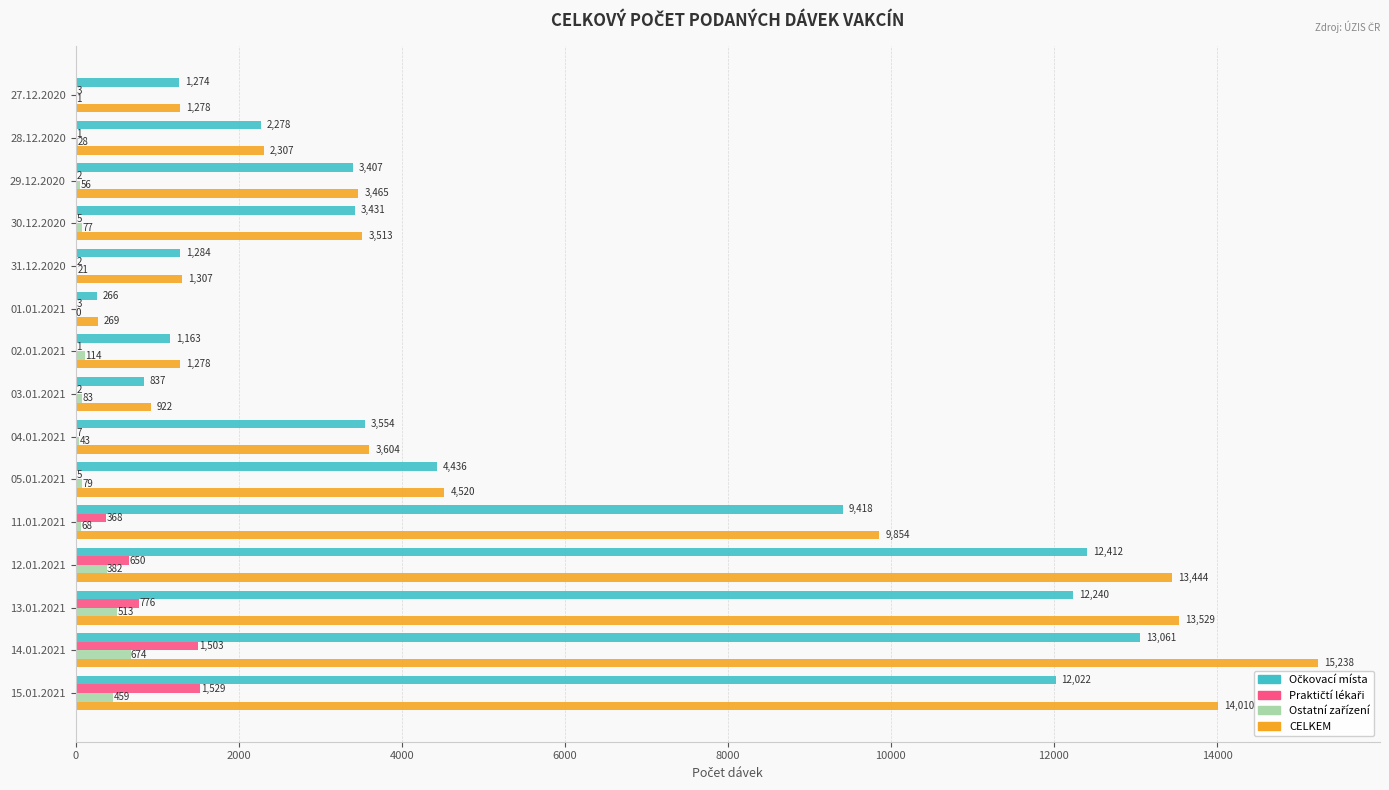

At which category is the sum across all series the highest?

14.01.2021